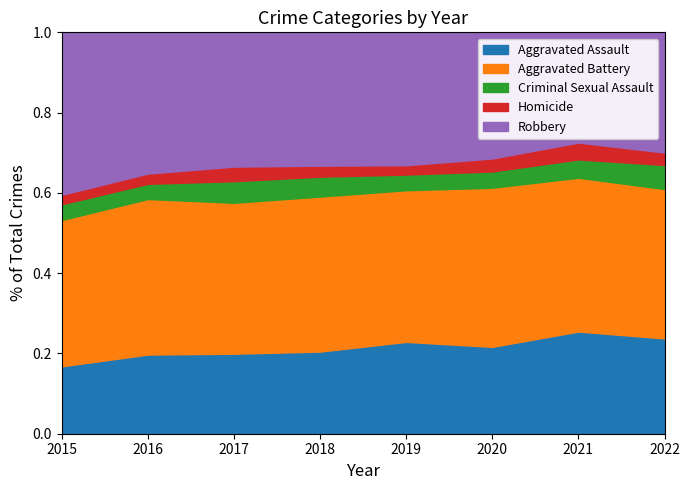

Which category has the highest value in the Criminal Sexual Assault series?

2017